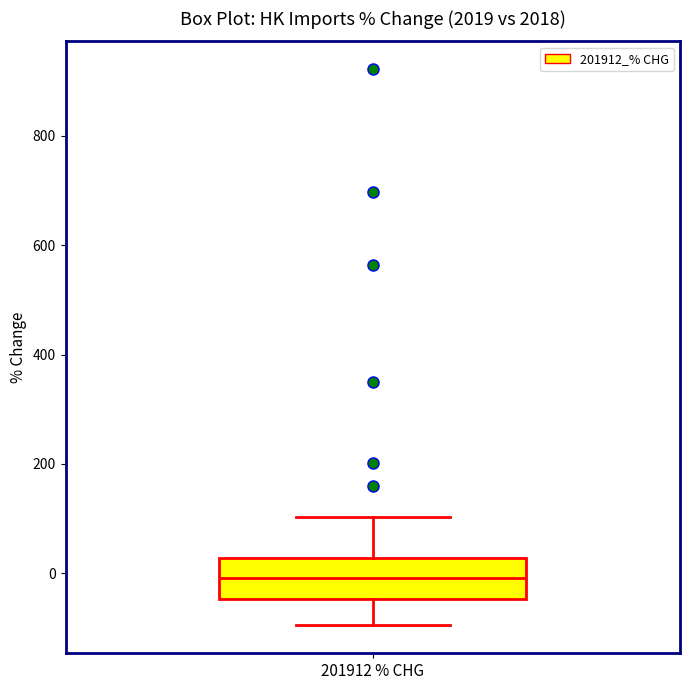

Transcribe this box plot: give where the median line is, the range the box spans, and where the two whiskers end, as read against the y-axis. The values are not printed on the chart, so give them approximately, as read against the axis.

median 0, box -40 to 20, whiskers -100 to 100